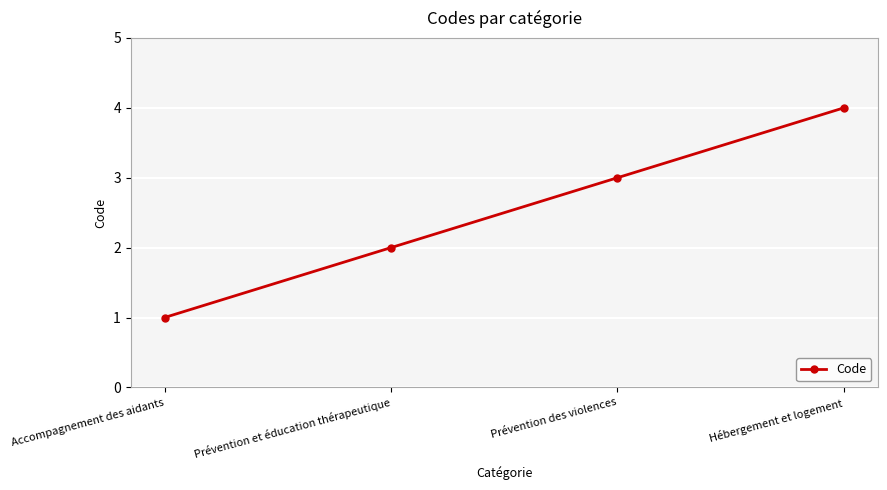

What is the change in value from Accompagnement des aidants to Prévention des violences?

+2